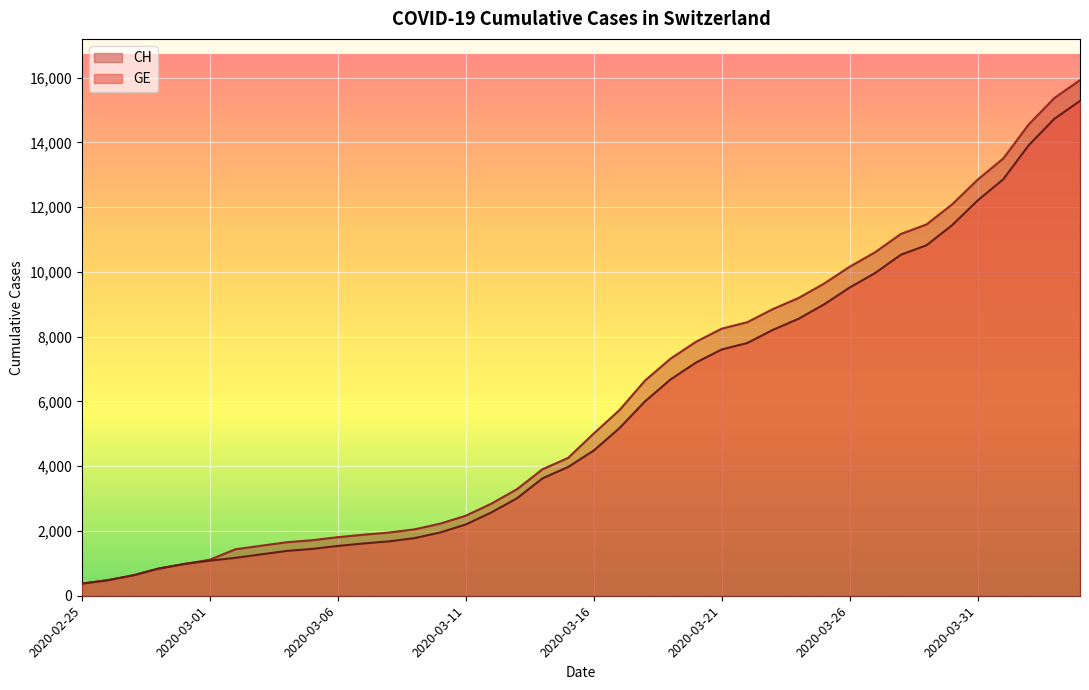

Which series changed the most between 2020-03-24 and 2020-03-26?

CH